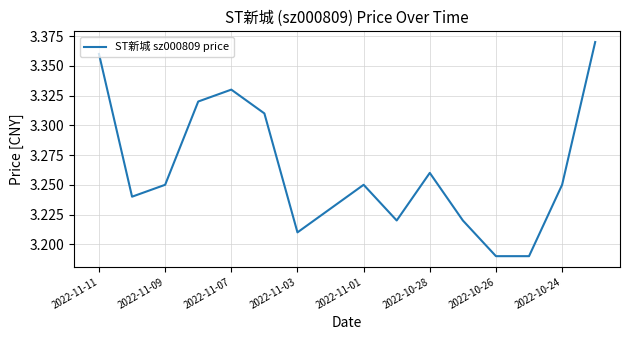

Which label corresponds to the largest value in the chart?

15